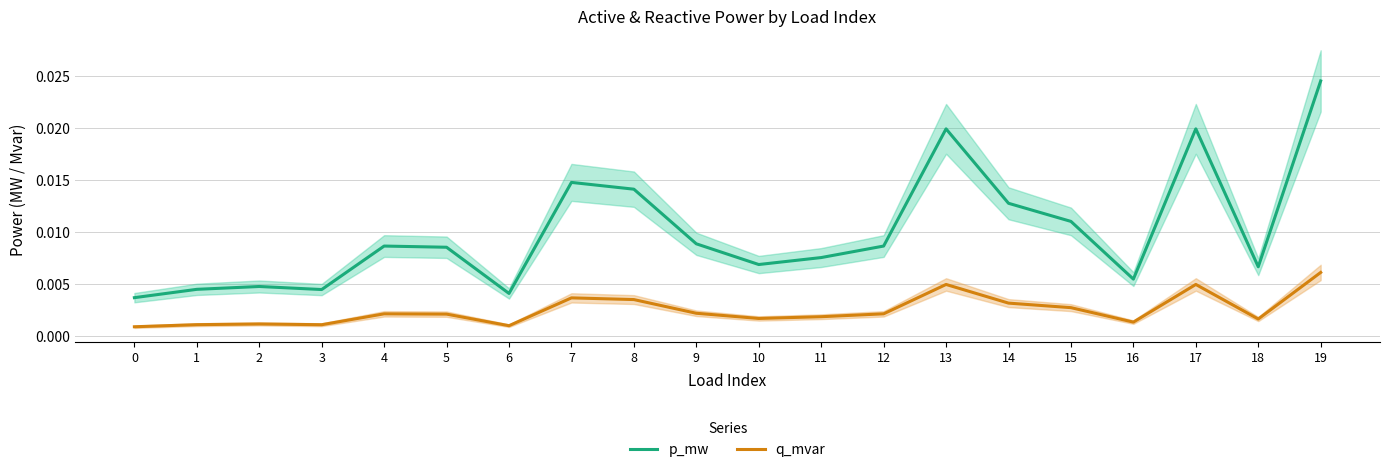

Which has a higher value, 2 or 6?

2